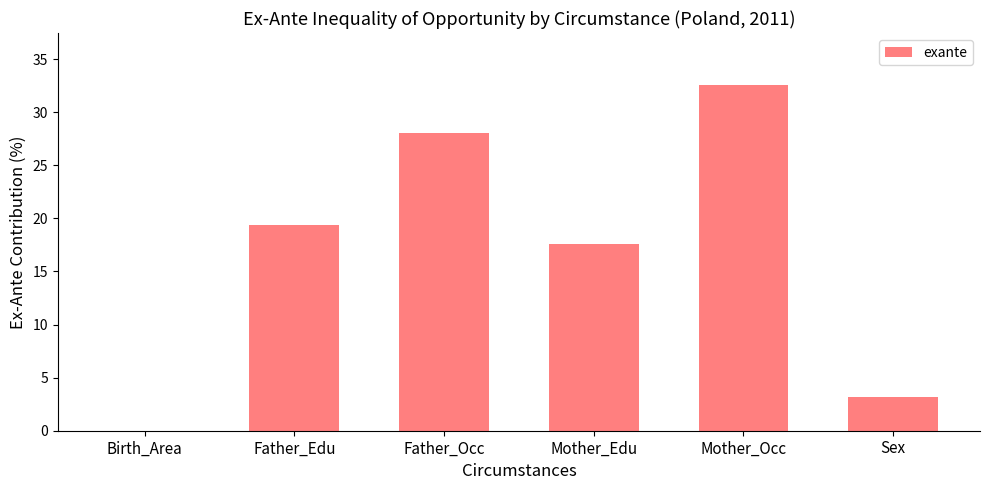

True or false: the data shows 26.7 at Mother_Edu.

False